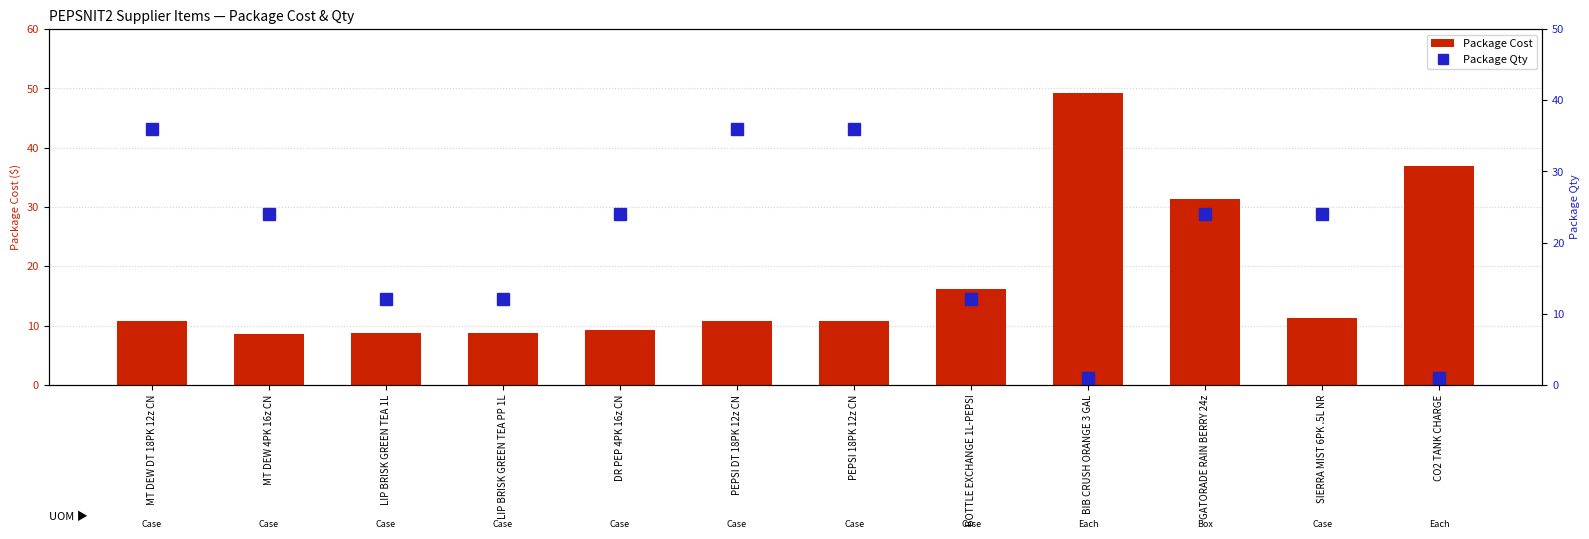

What is the total value across all series at MT DEW 4PK 16z CN?

32.5